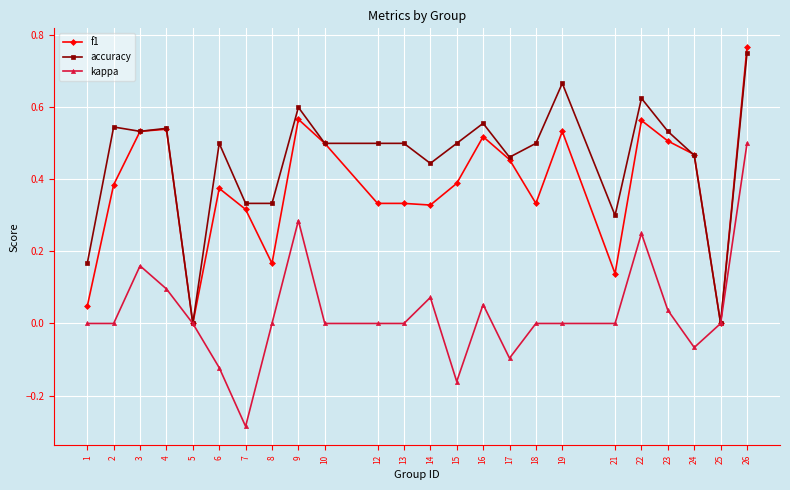

What are all the series names shown in the legend?

f1, accuracy, kappa